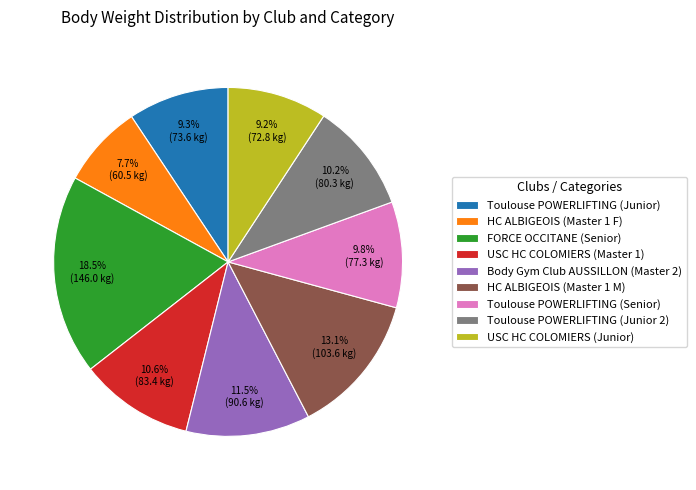

The HC ALBIGEOIS (Master 1 M) slice represents 13% of the pie. True or false?

True